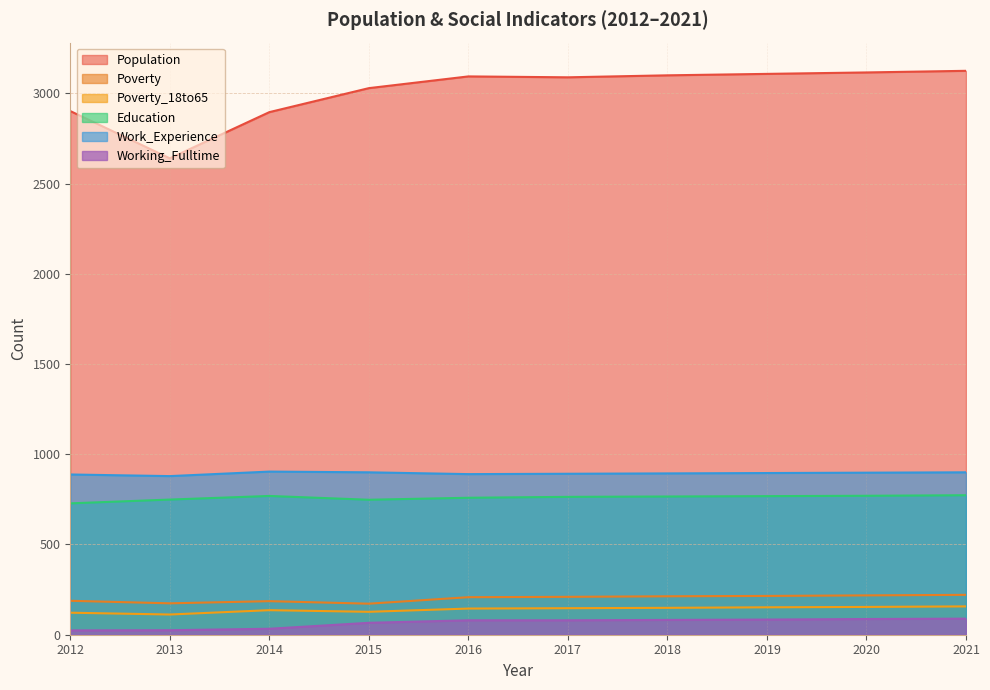

How many series are shown in this chart?

6